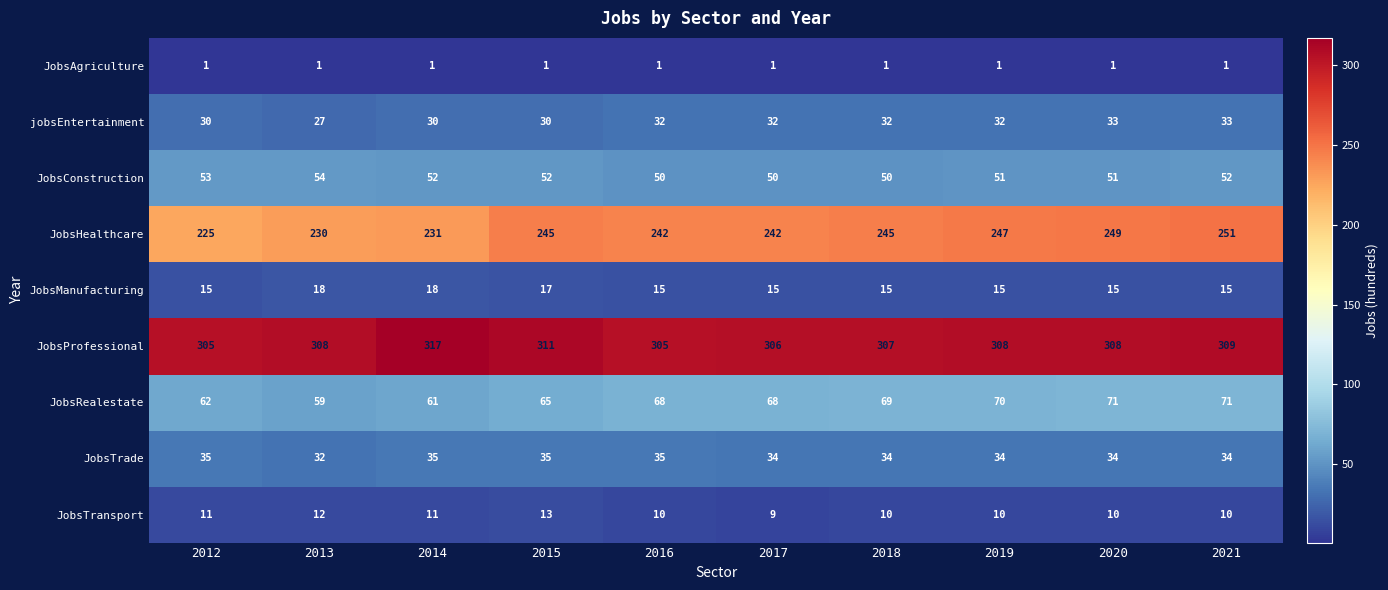

Where is JobsRealestate nearest to the value 65?

2015